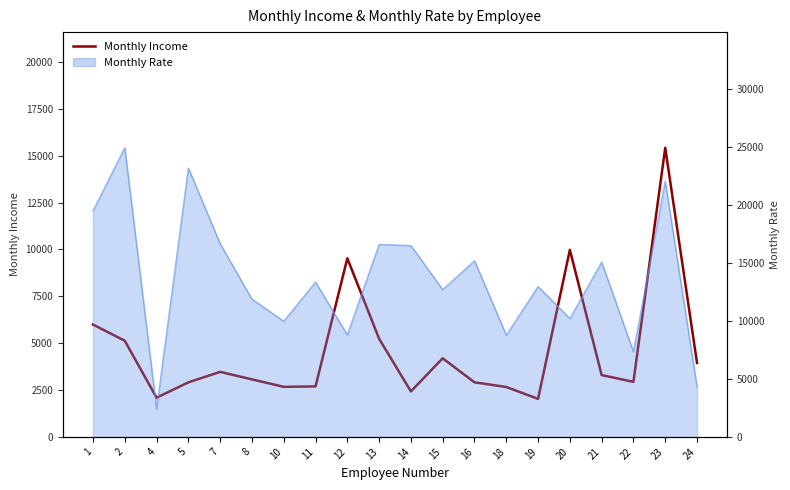

What is the difference between the second highest and second lowest values?

7890